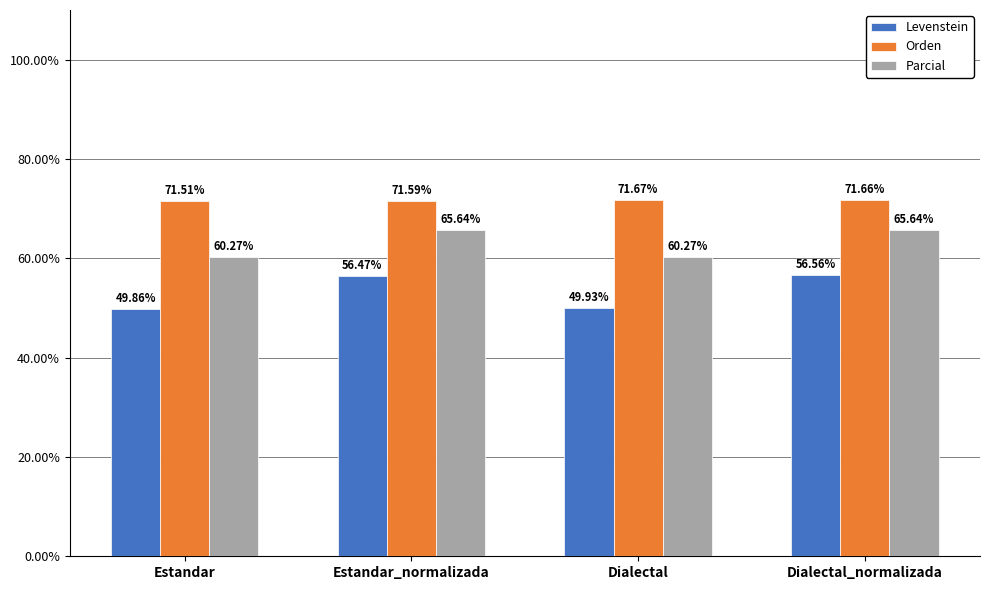

What are all the series names shown in the legend?

Levenstein, Orden, Parcial